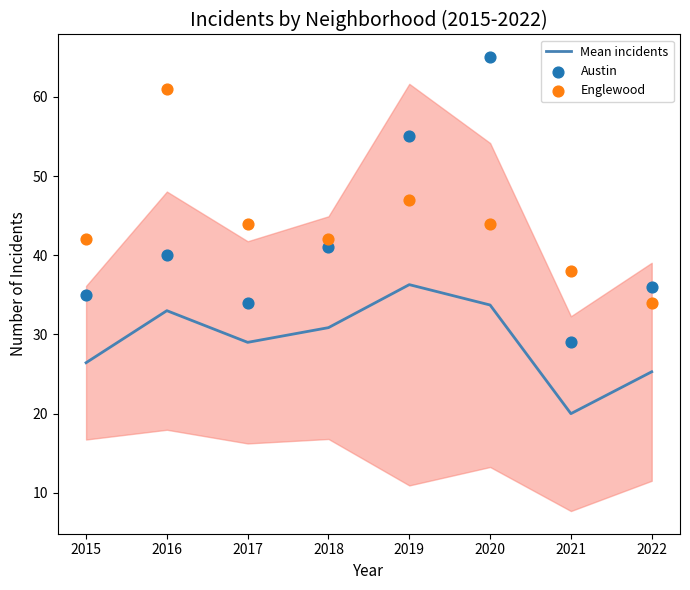

Which series has the widest spread of Y values?

Austin